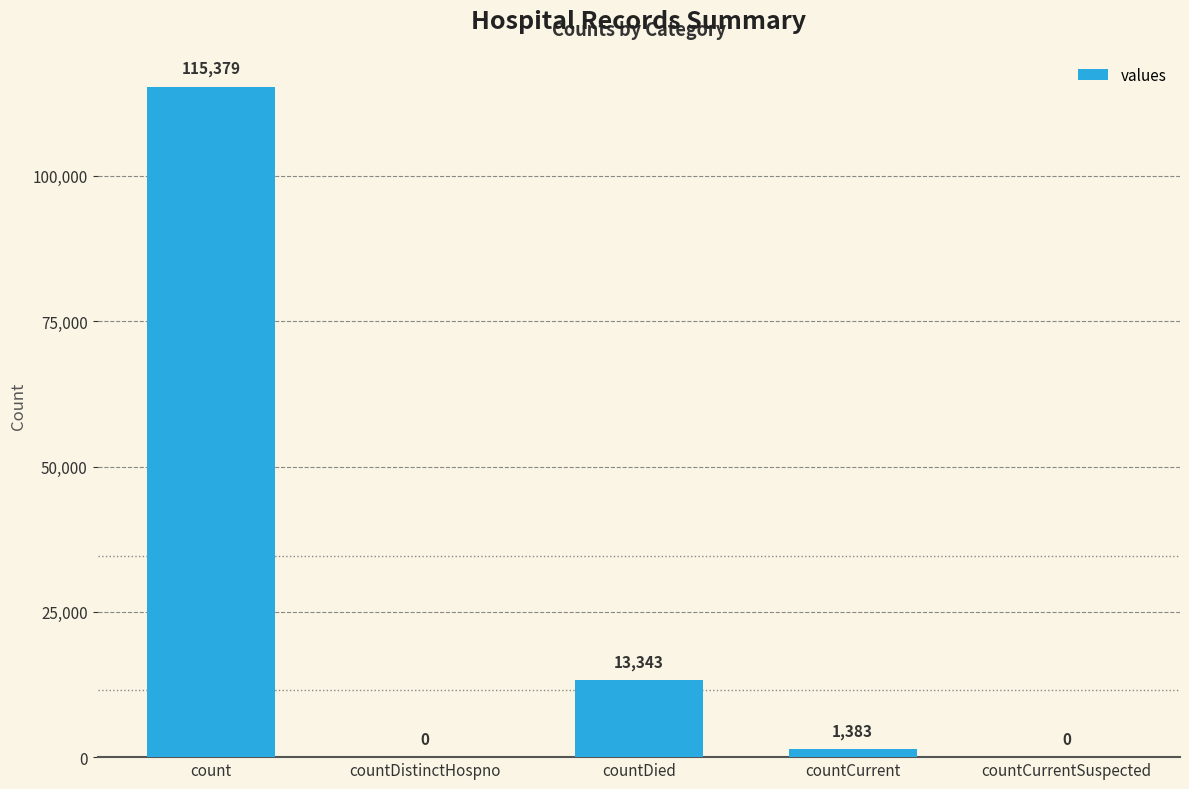

The value at countDied is 13343. True or false?

True